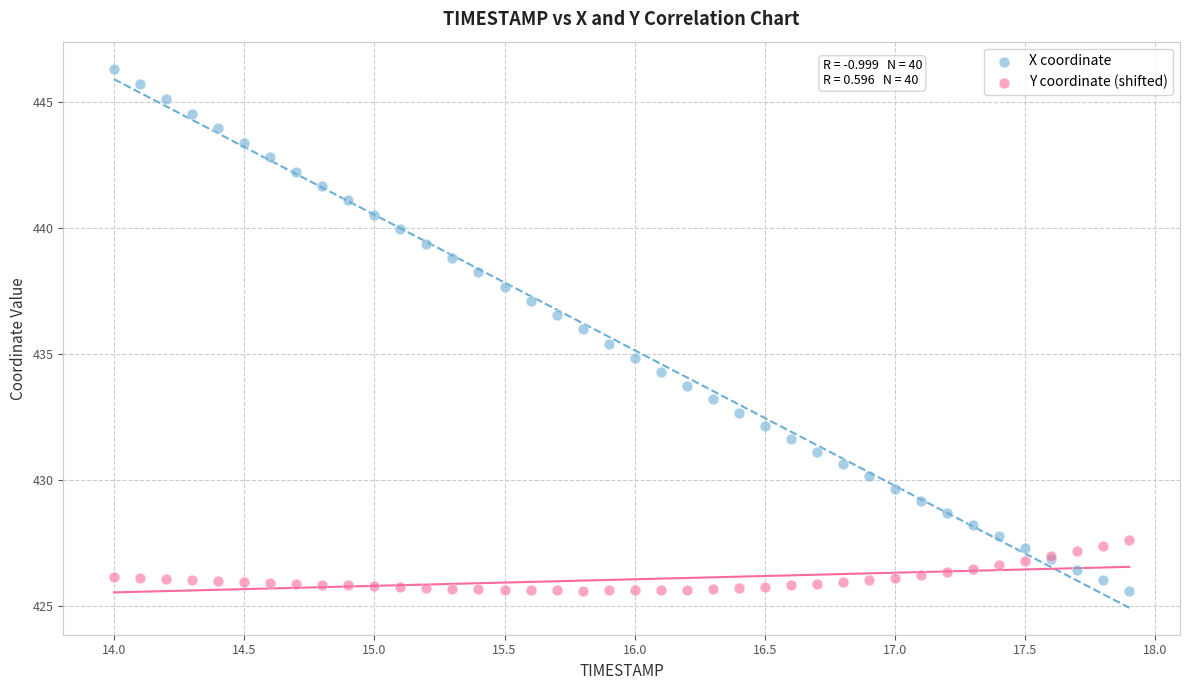

What are all the series names shown in the legend?

X coordinate, Y coordinate (shifted)